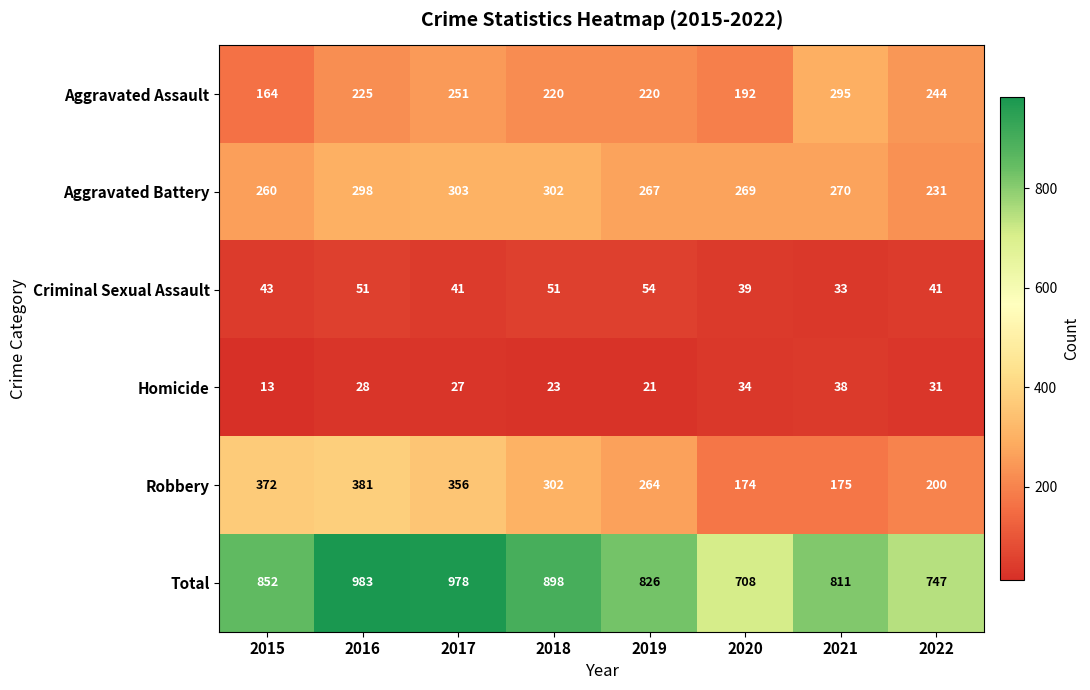

Which series has the widest spread of values?

Total